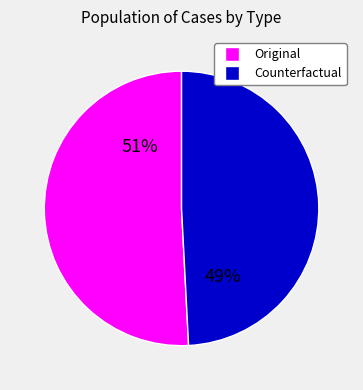

What is the majority slice?

Original